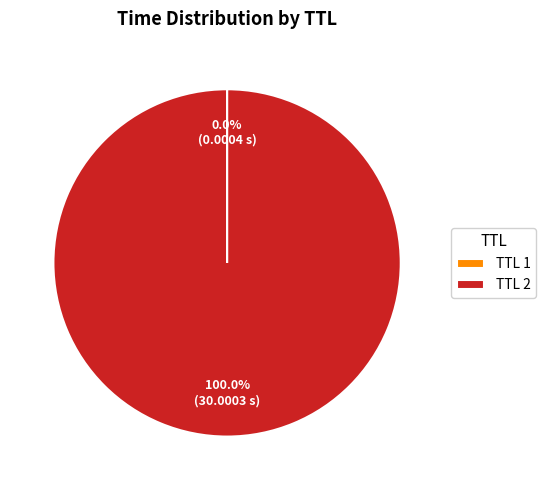

Does any single category account for the majority?

Yes